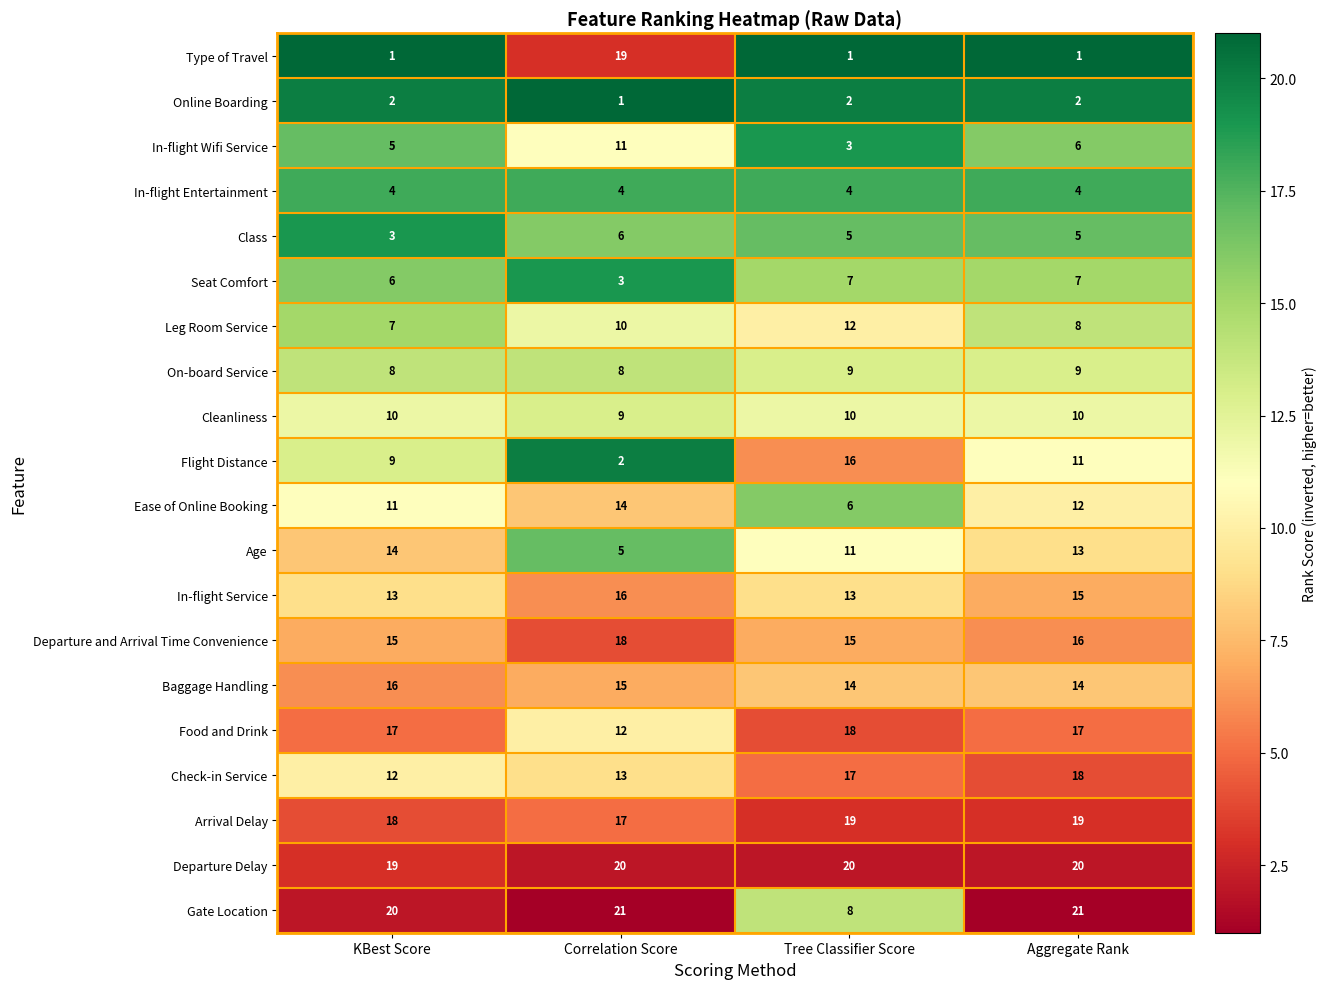

Is it true that Arrival Delay equals 19 at Tree Classifier Score?

True